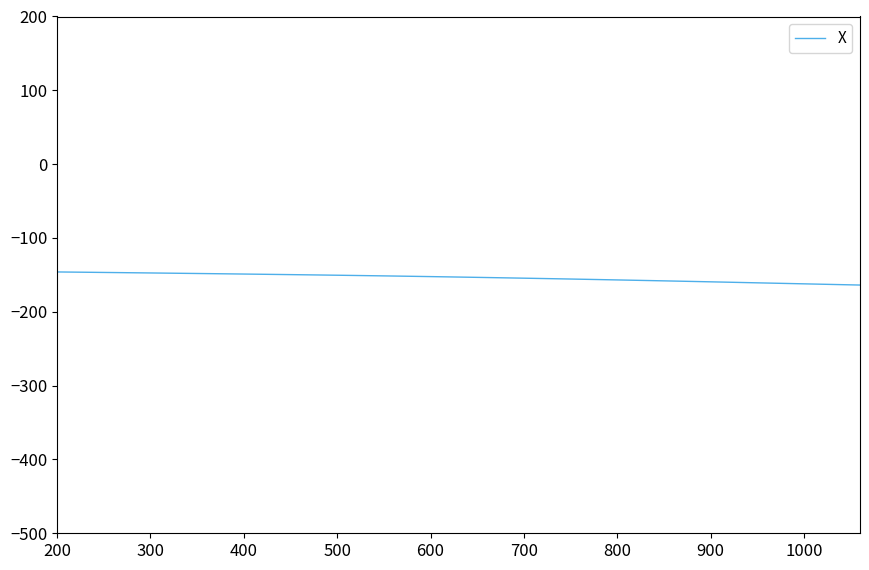

What is the maximum value shown in the chart?

-146.0